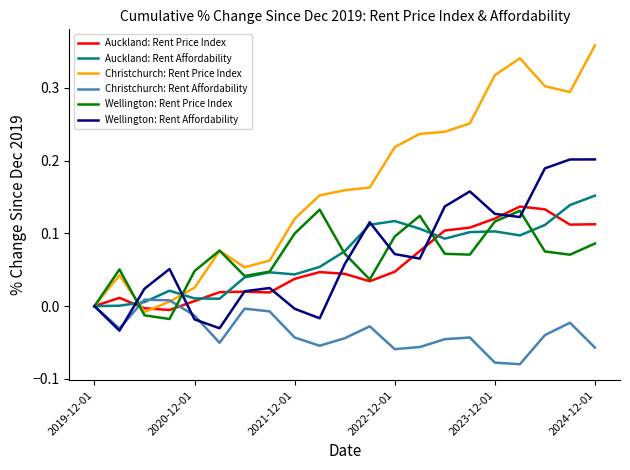

Rank the series by their maximum value, from lowest to highest.

Christchurch: Rent Affordability, Wellington: Rent Price Index, Auckland: Rent Price Index, Auckland: Rent Affordability, Wellington: Rent Affordability, Christchurch: Rent Price Index